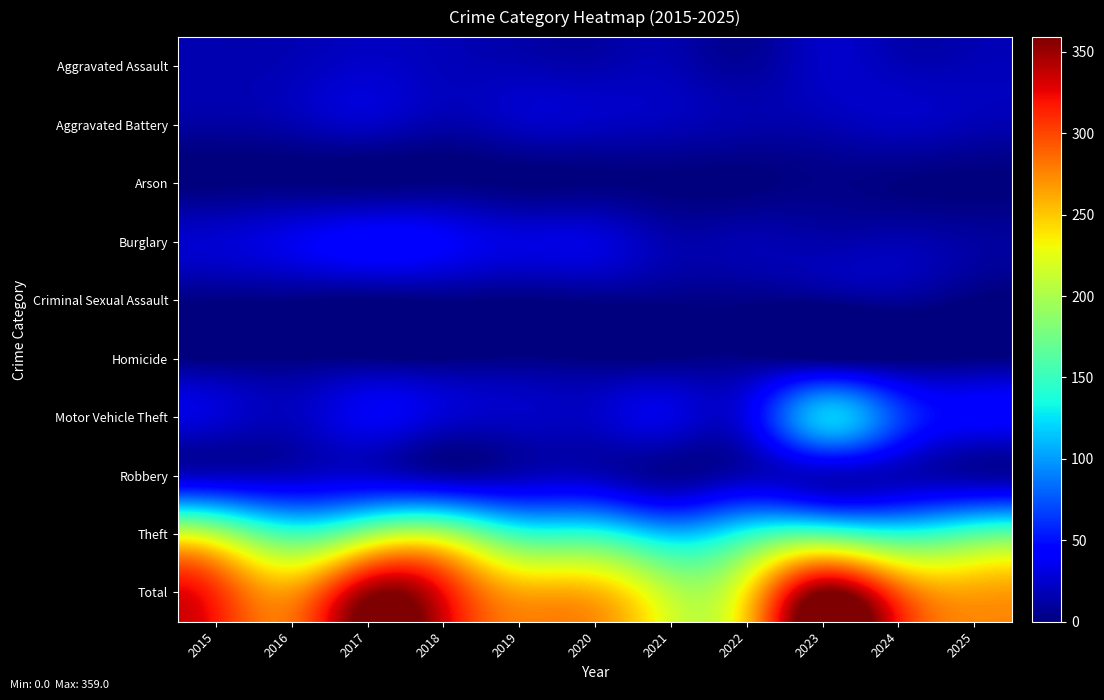

Reading right to left, transcribe all the data shown in this chart.

Aggravated Assault: 2025=18	2024=18	2023=23	2022=9	2021=17	2020=15	2019=17	2018=19	2017=24	2016=18	2015=16
Aggravated Battery: 2025=17	2024=21	2023=16	2022=14	2021=18	2020=21	2019=21	2018=14	2017=22	2016=15	2015=11
Arson: 2025=0	2024=1	2023=3	2022=0	2021=0	2020=1	2019=0	2018=2	2017=0	2016=1	2015=0
Burglary: 2025=11	2024=16	2023=14	2022=16	2021=15	2020=30	2019=31	2018=40	2017=45	2016=35	2015=26
Criminal Sexual Assault: 2025=0	2024=8	2023=4	2022=3	2021=3	2020=3	2019=1	2018=2	2017=0	2016=2	2015=2
Homicide: 2025=2	2024=0	2023=1	2022=4	2021=2	2020=1	2019=3	2018=1	2017=2	2016=1	2015=1
Motor Vehicle Theft: 2025=43	2024=68	2023=114	2022=35	2021=31	2020=23	2019=22	2018=26	2017=37	2016=20	2015=27
Robbery: 2025=13	2024=19	2023=22	2022=19	2021=8	2020=20	2019=19	2018=16	2017=27	2016=23	2015=23
Theft: 2025=161	2024=144	2023=162	2022=142	2021=113	2020=143	2019=150	2018=202	2017=192	2016=155	2015=203
Total: 2025=265	2024=295	2023=359	2022=242	2021=207	2020=257	2019=264	2018=322	2017=349	2016=270	2015=309